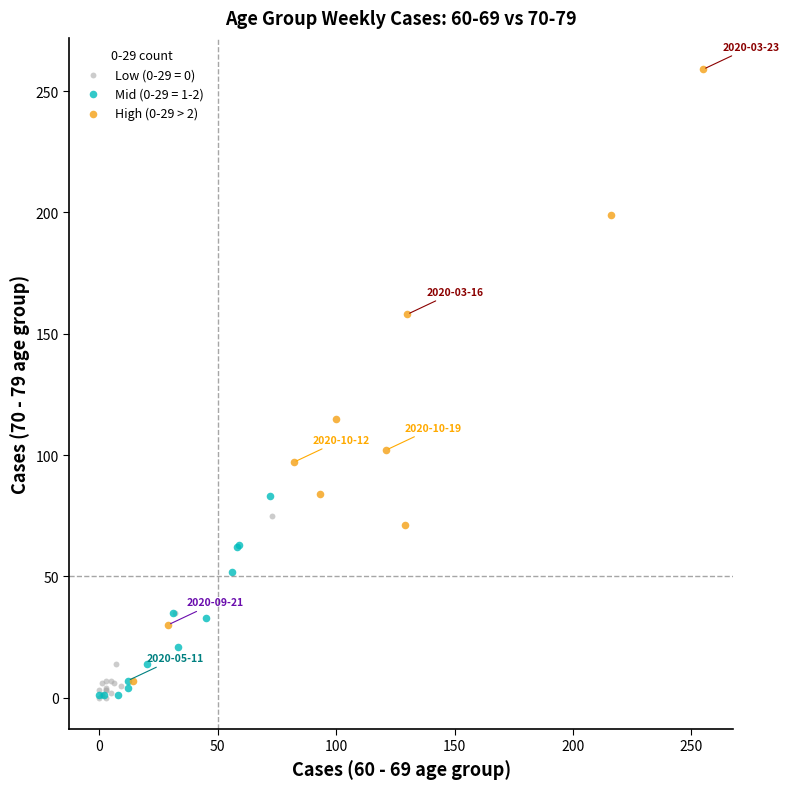

Which series has the widest spread of Y values?

High (0-29 > 2)